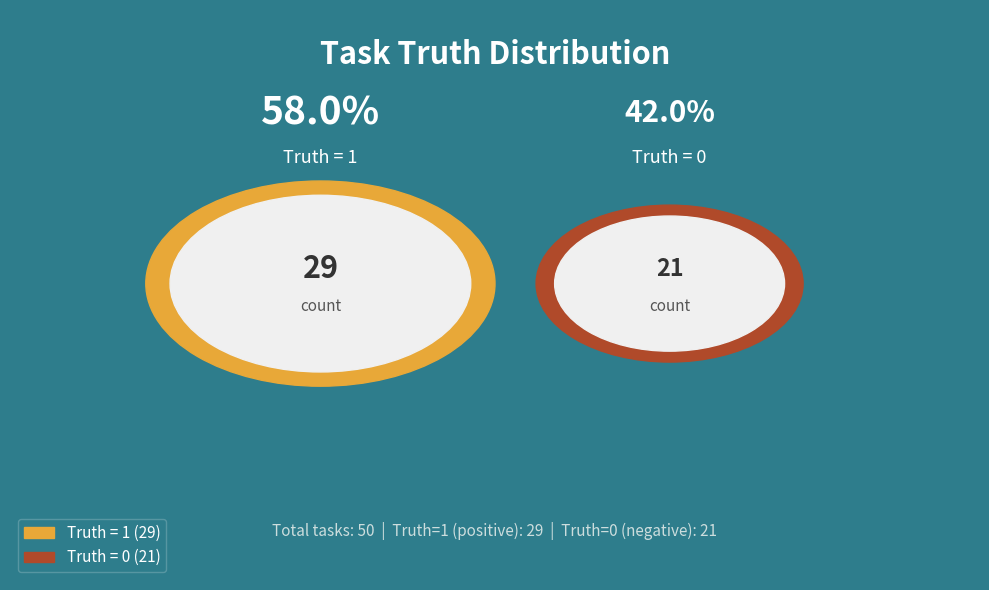

What is the ratio of the value at Truth = 1 to the value at Truth = 0?

1.4